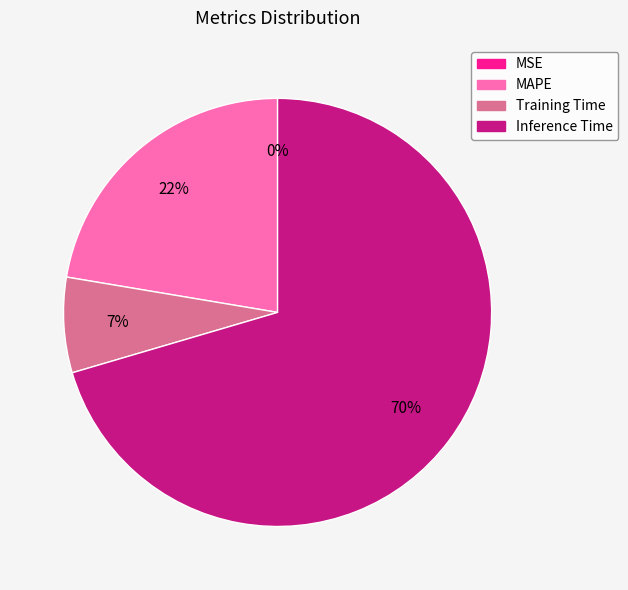

The Inference Time slice represents 65% of the pie. True or false?

False